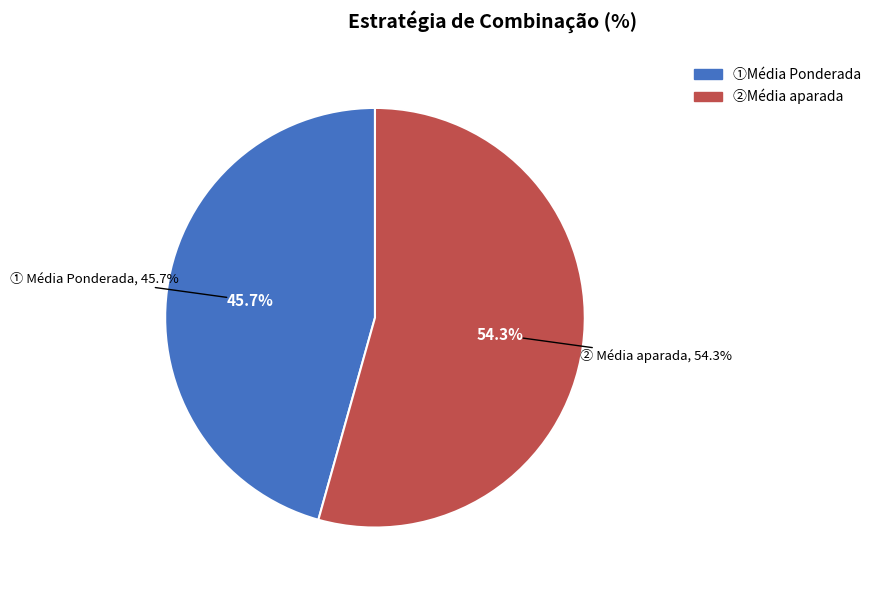

Rank the categories by value from lowest to highest.

Média Ponderada, Média aparada